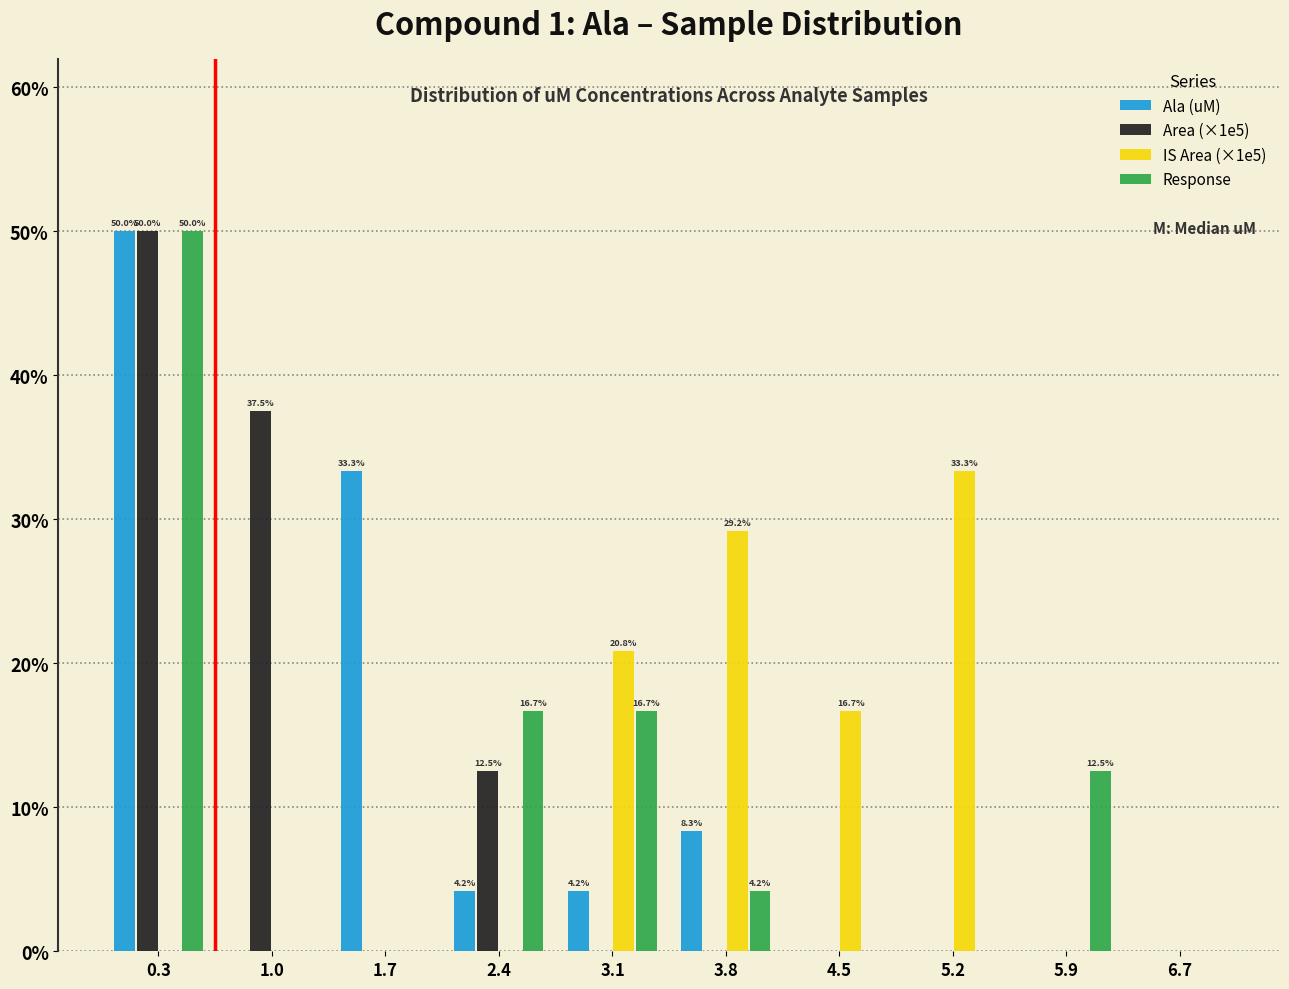

In the Ala (uM) series, which range on the x-axis has the tallest bar?

0.0 to 0.7